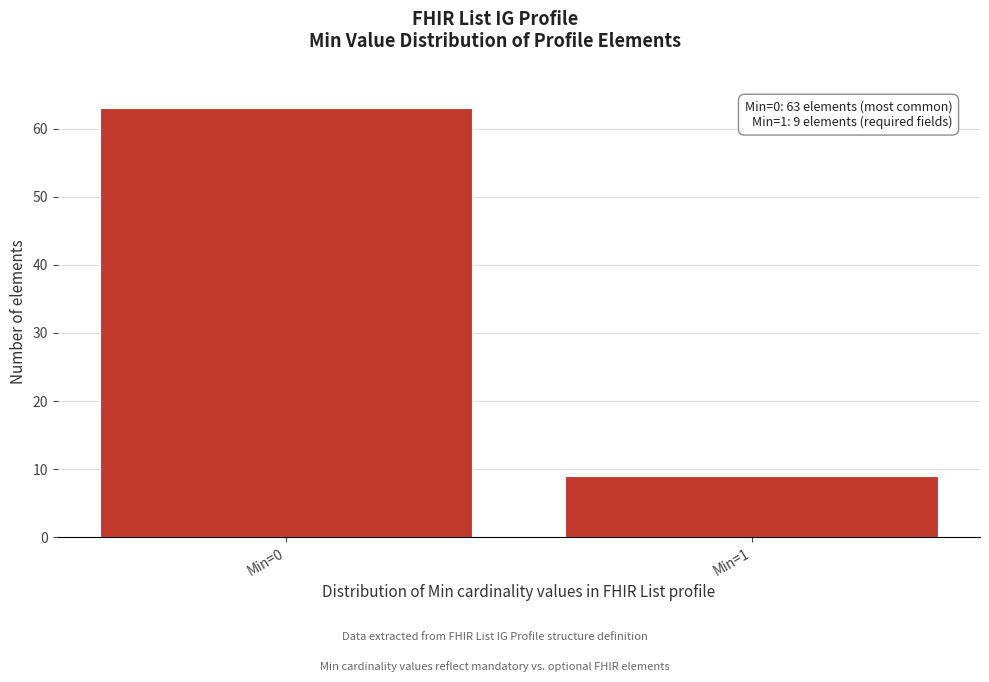

Reading right to left, what are all the values shown in this chart?

9	63